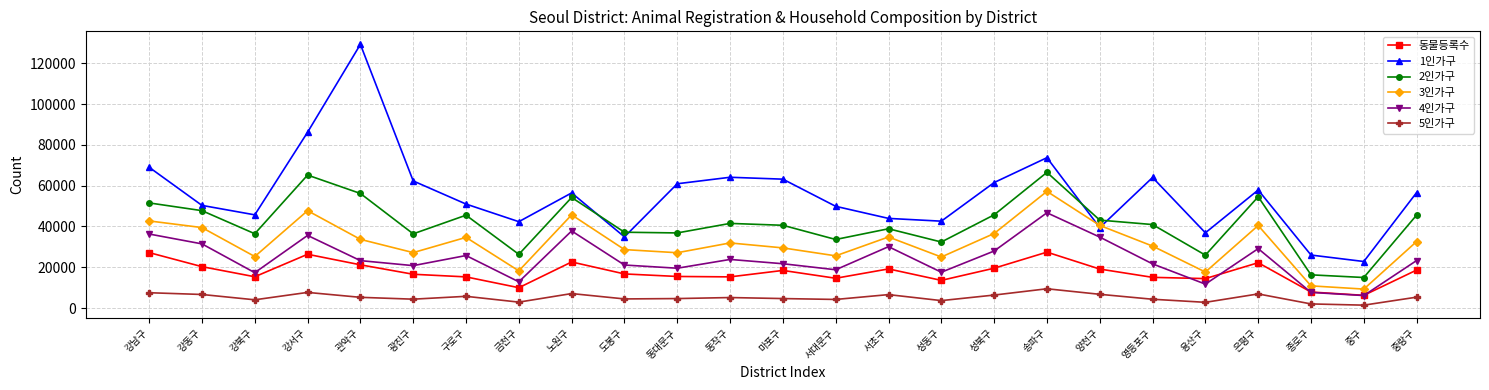

Between 강서구 and 노원구, which series saw the biggest shift?

1인가구